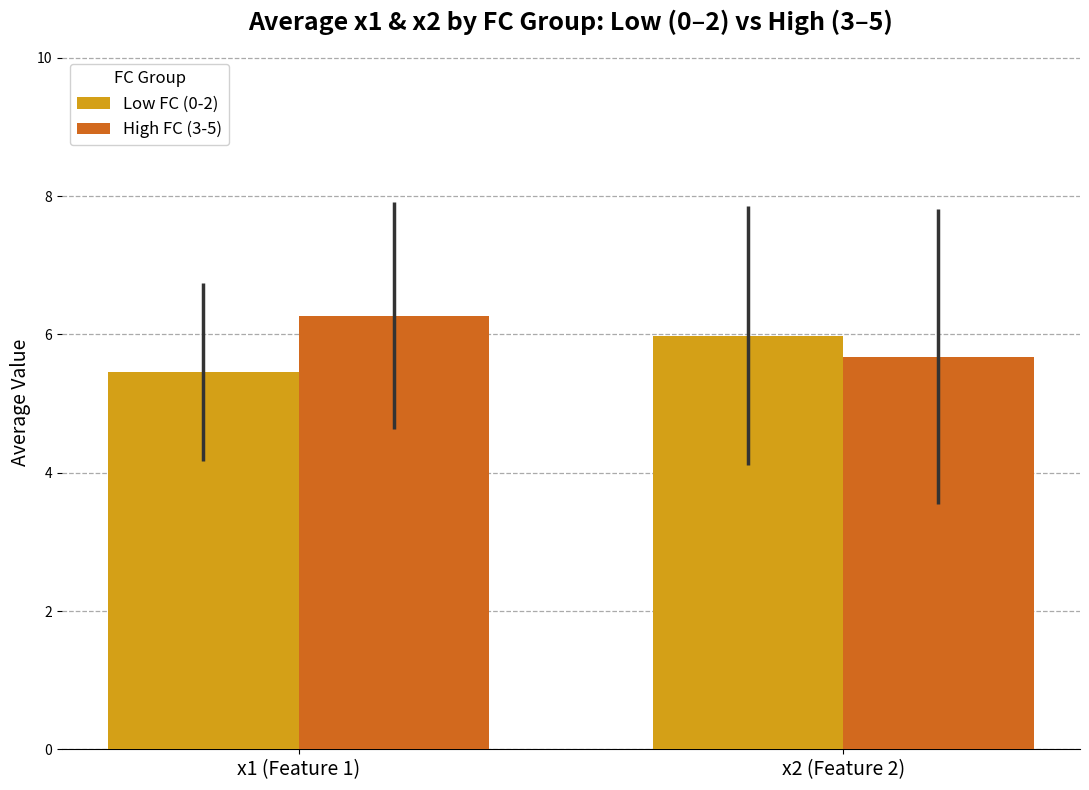

What are all the series names shown in the legend?

Low FC (0-2), High FC (3-5)